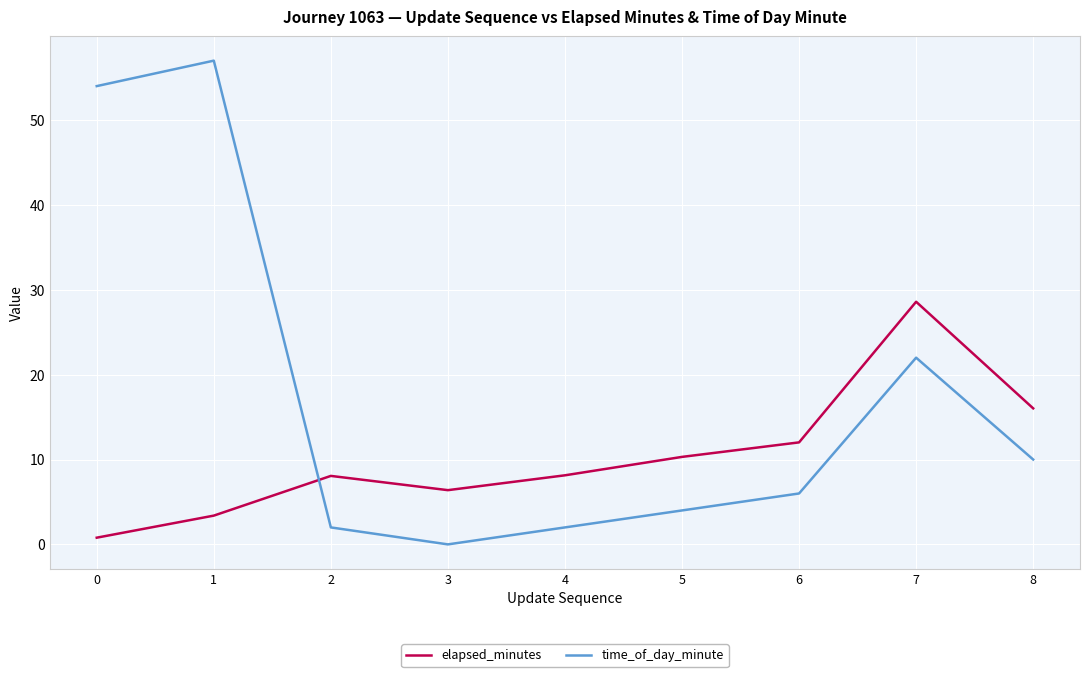

At which category does elapsed_minutes reach its first local valley?

3